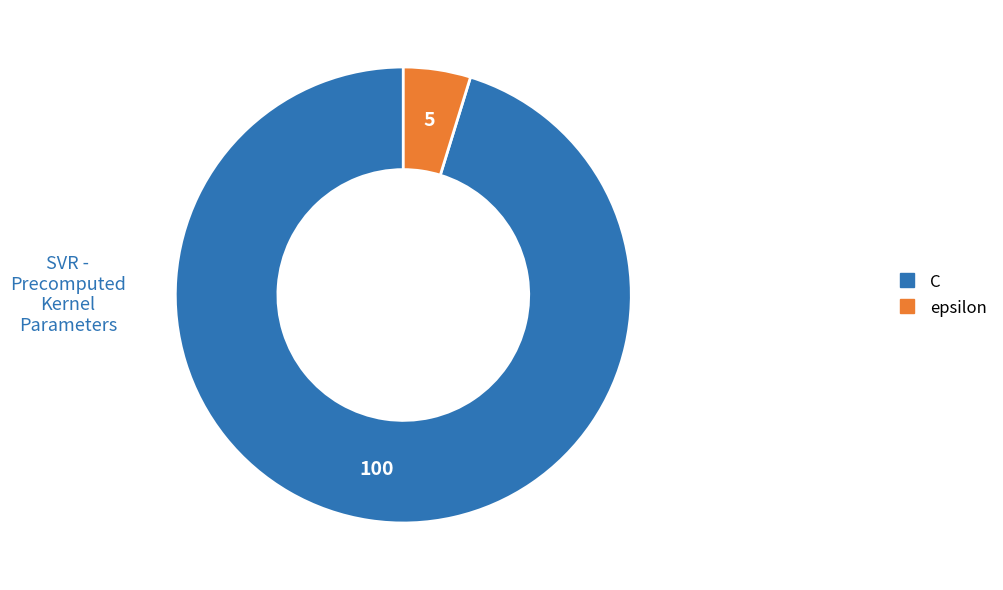

Between C and epsilon, which is larger?

C